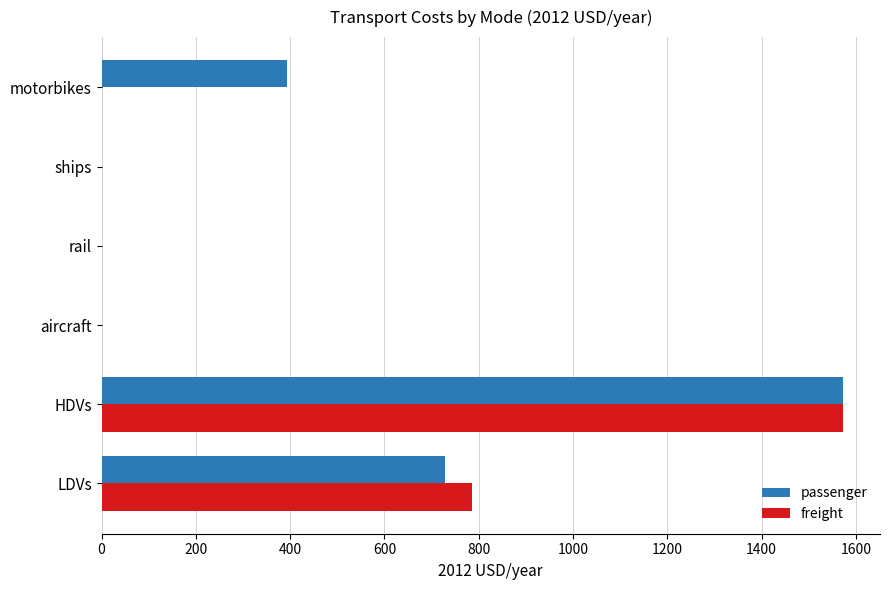

What is the sum of all passenger values?

2695.1